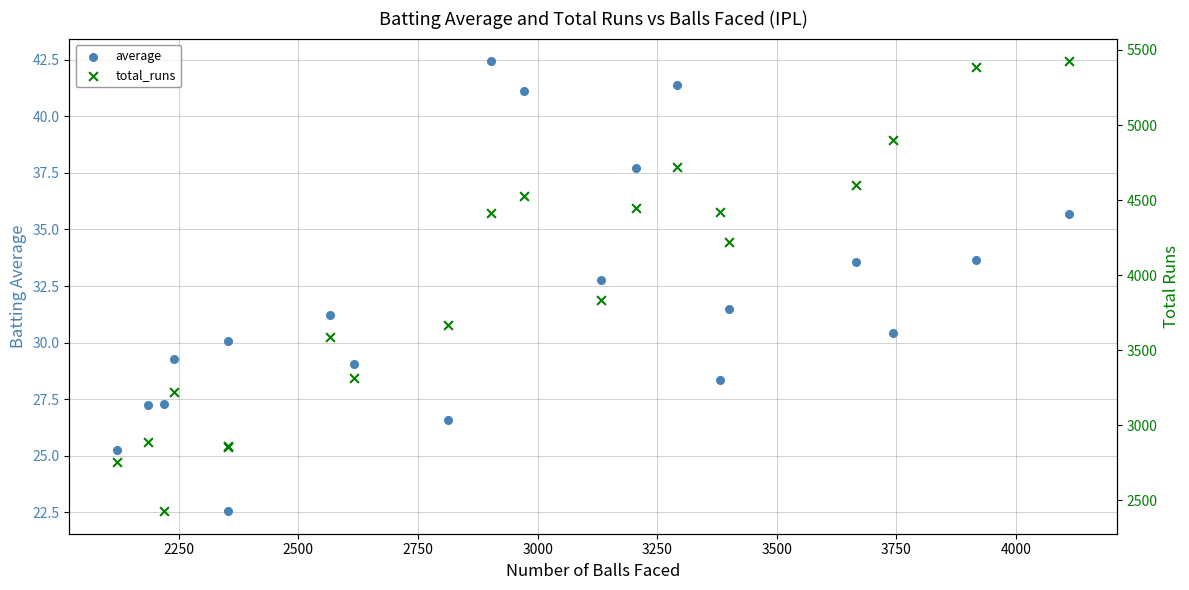

Which series has the largest total across all categories?

total_runs